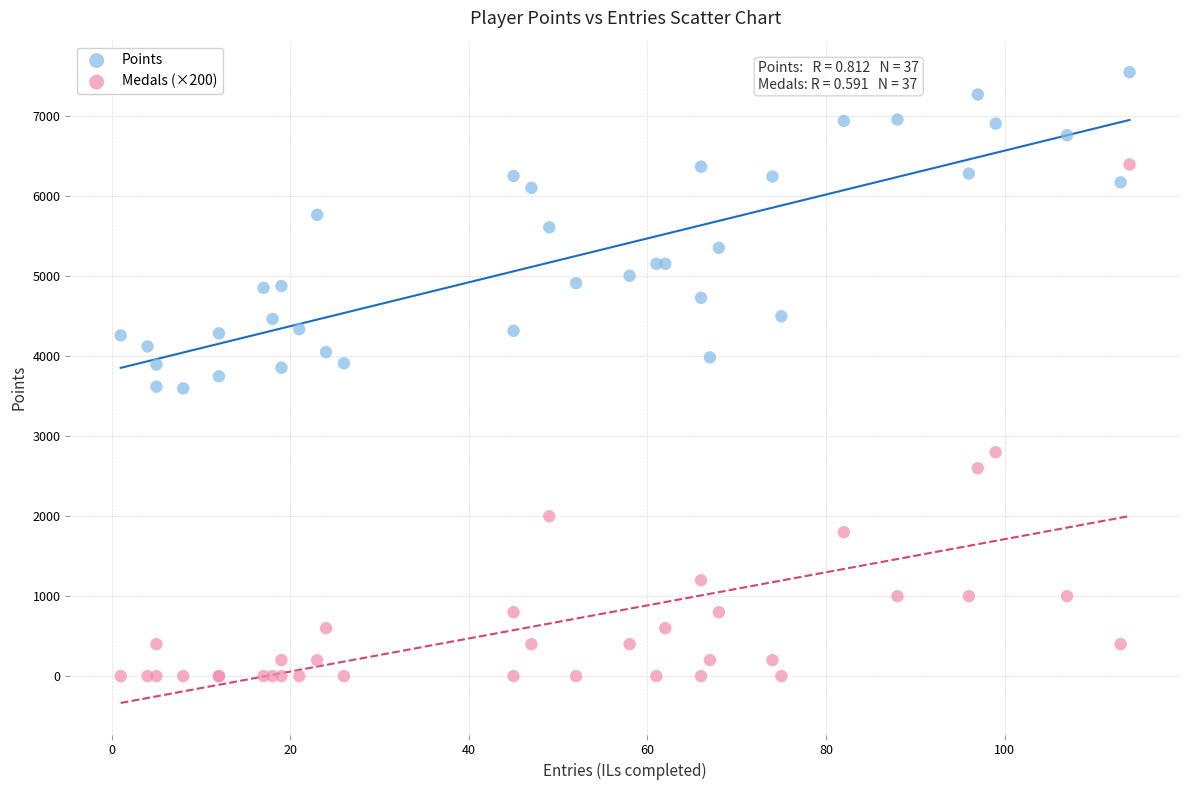

Which series reaches the minimum Y coordinate?

Medals (×200)